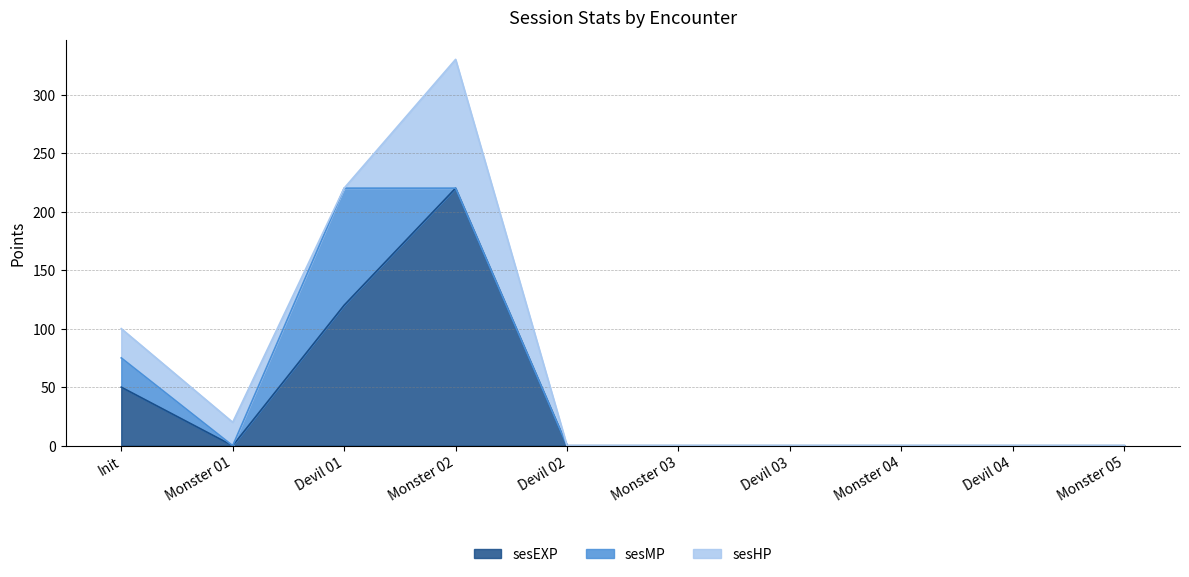

What is the value of the sesMP point at the 1st from the left?

25